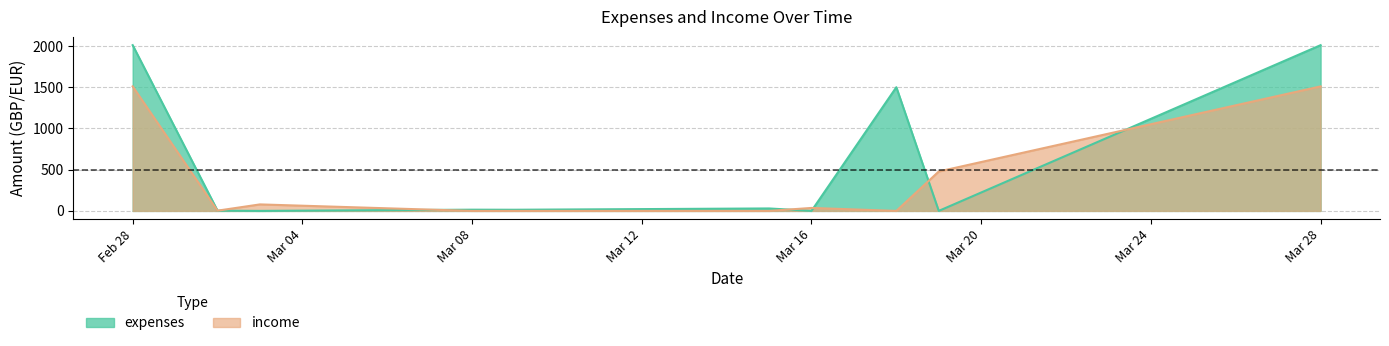

What is the sum of all expenses values?

5081.5